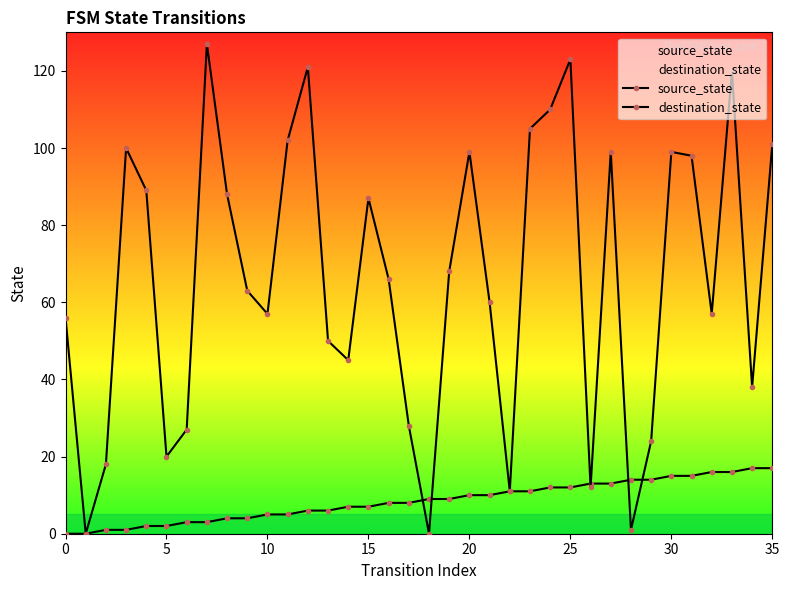

True or false: destination_state has a value of 45 at 14.

True